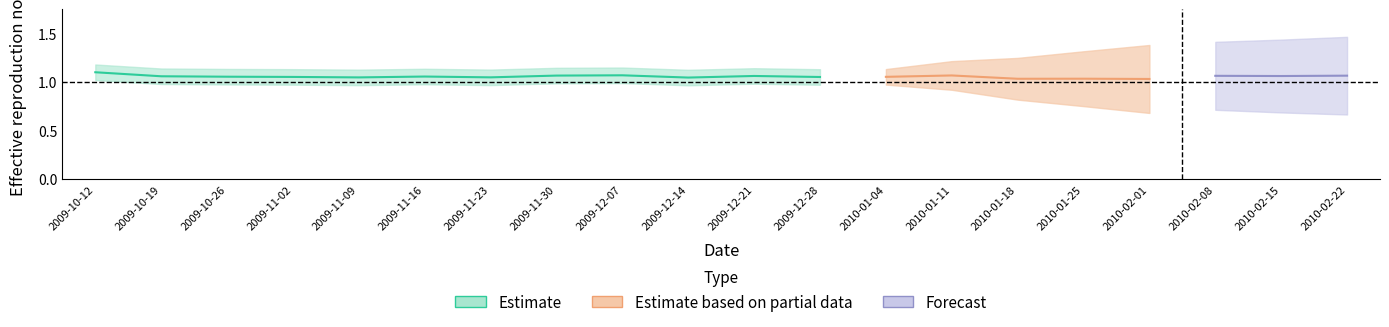

List the labels in order of value, smallest first.

2009-10-19, 2009-10-26, 2009-11-02, 2009-11-09, 2009-11-16, 2009-11-23, 2009-11-30, 2009-12-07, 2009-12-14, 2009-12-21, 2009-12-28, 2010-01-04, 2010-01-11, 2010-01-18, 2010-01-25, 2010-02-01, 2010-02-08, 2010-02-15, 2010-02-22, 2009-10-12